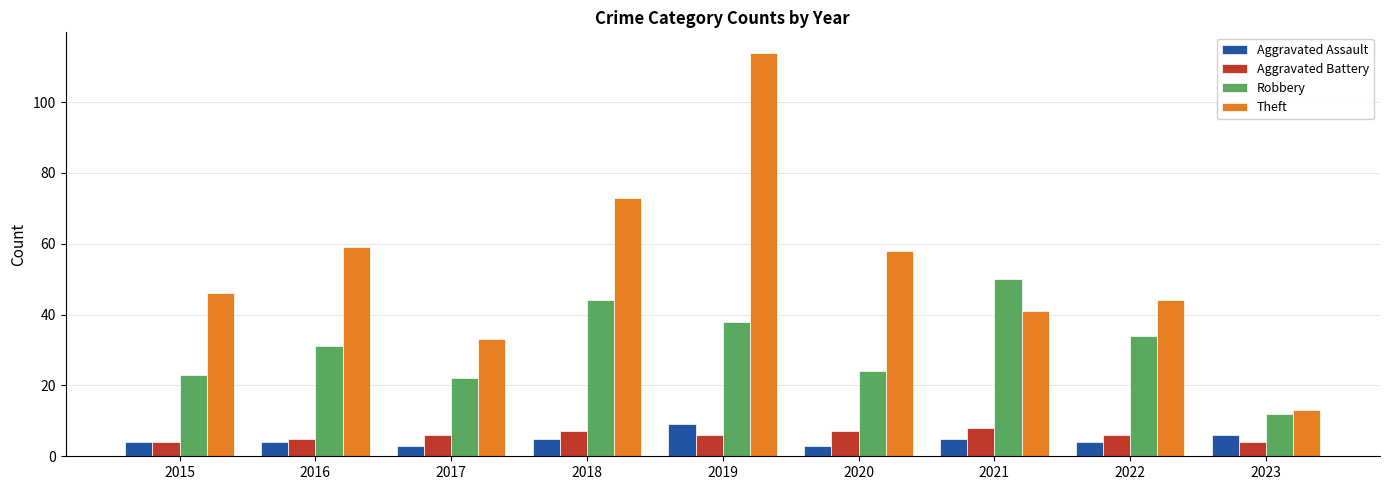

Reading left to right, list all the values displayed in this chart.

Aggravated Assault: 4	4	3	5	9	3	5	4	6
Aggravated Battery: 4	5	6	7	6	7	8	6	4
Robbery: 23	31	22	44	38	24	50	34	12
Theft: 46	59	33	73	114	58	41	44	13